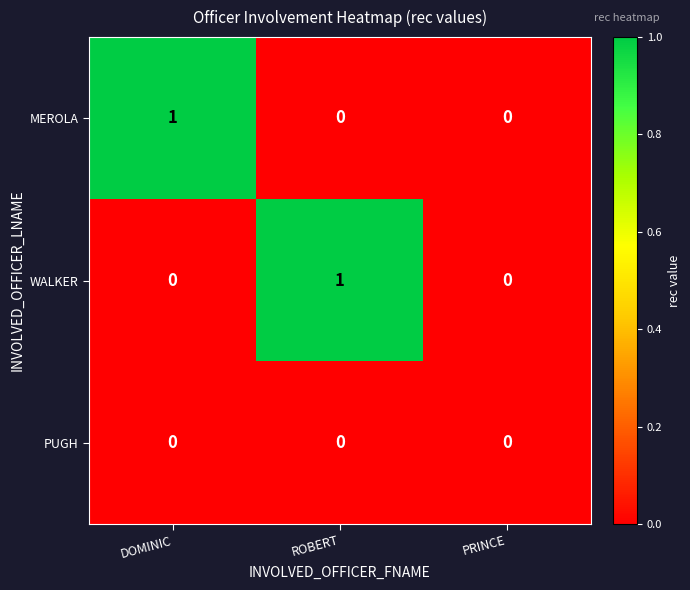

Is it true that MEROLA equals 1 at PRINCE?

False